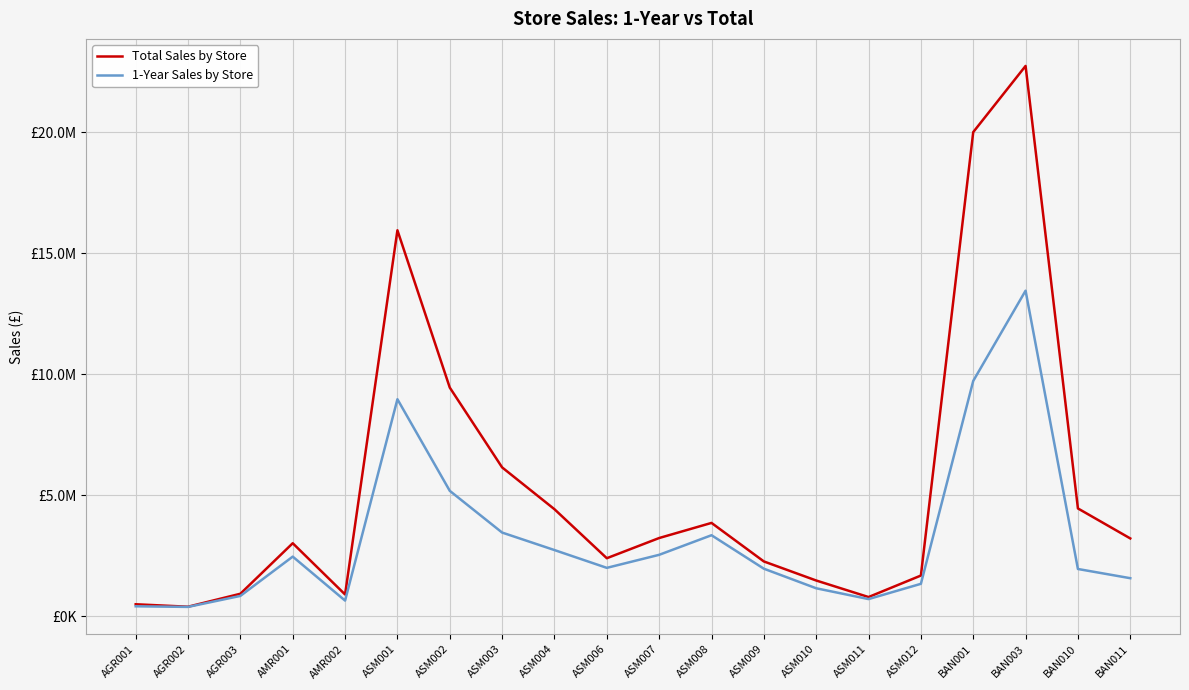

Is the value of 1-Year Sales by Store at AMR002 greater than the value of Total Sales by Store at ASM008?

No